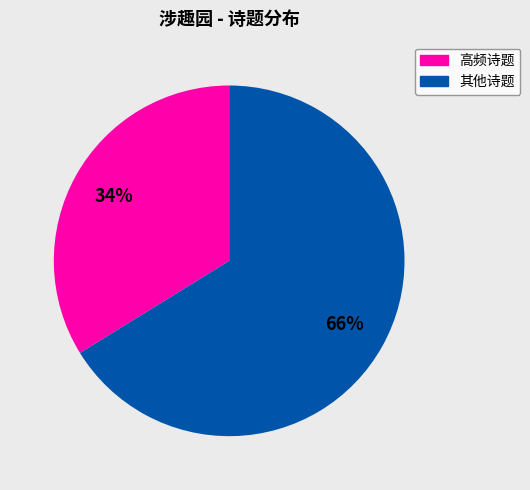

Is there a majority slice in this chart?

Yes